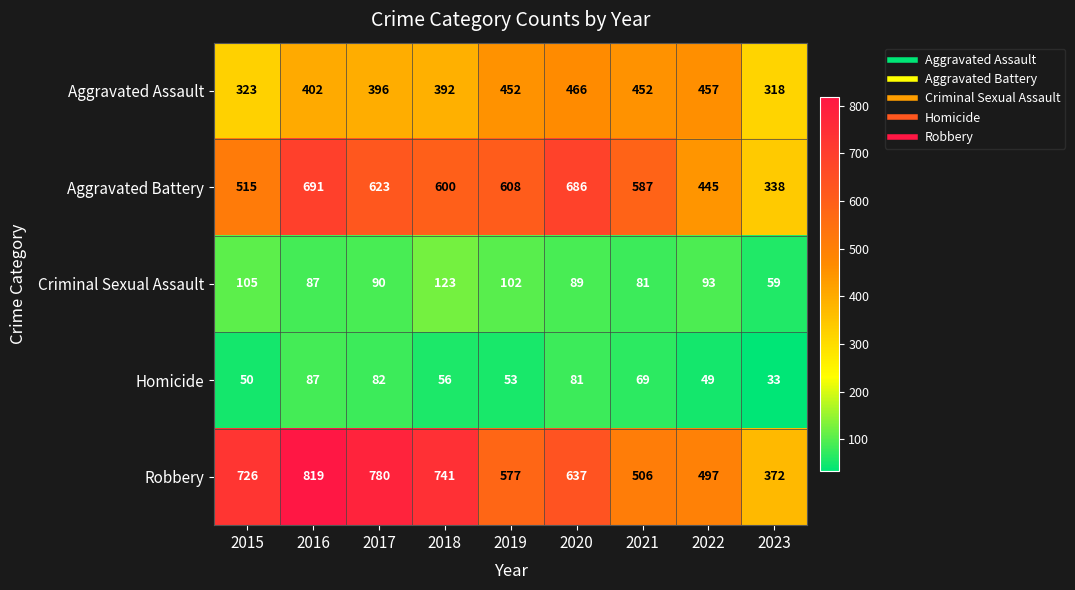

Which series has the largest total across all categories?

Robbery